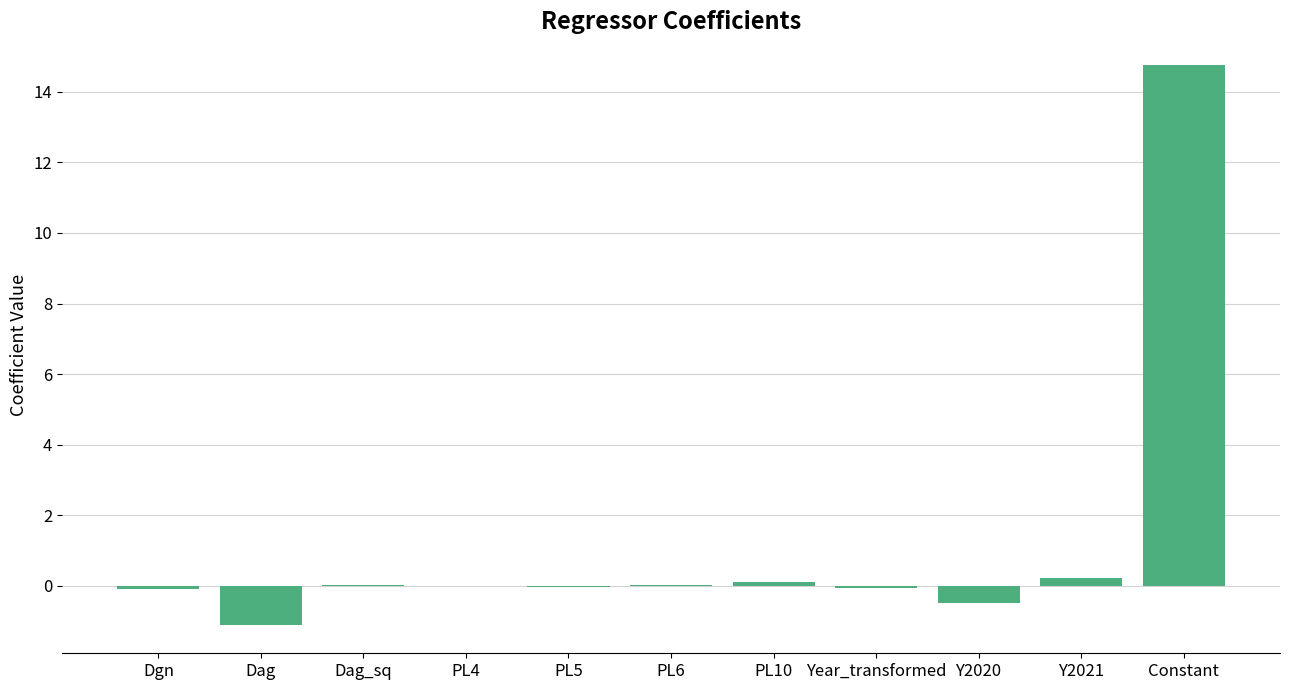

Between Constant and PL6, which is larger?

Constant